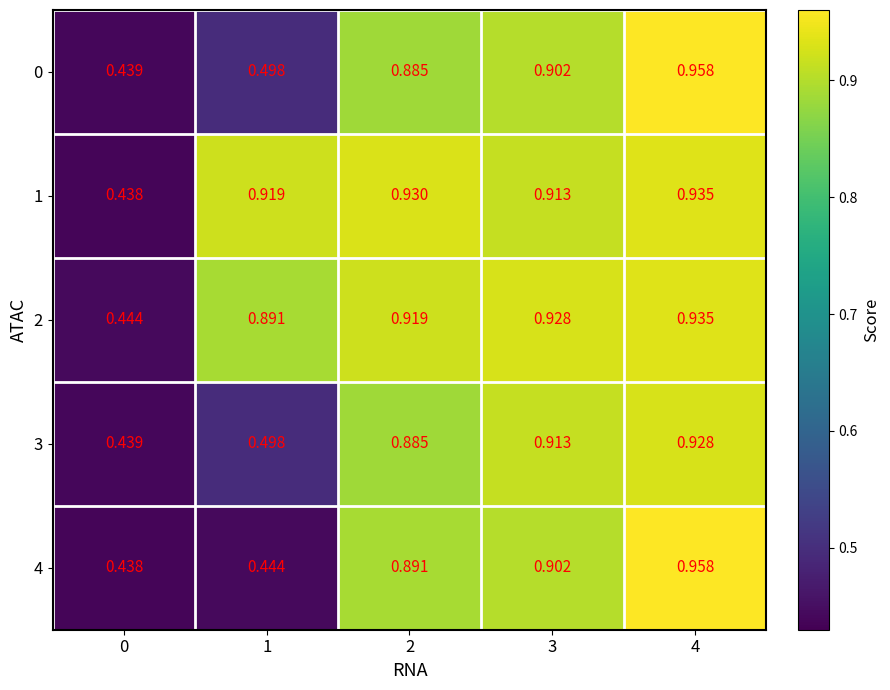

Is the value of 2 at 3 greater than the value of 3 at 3?

Yes